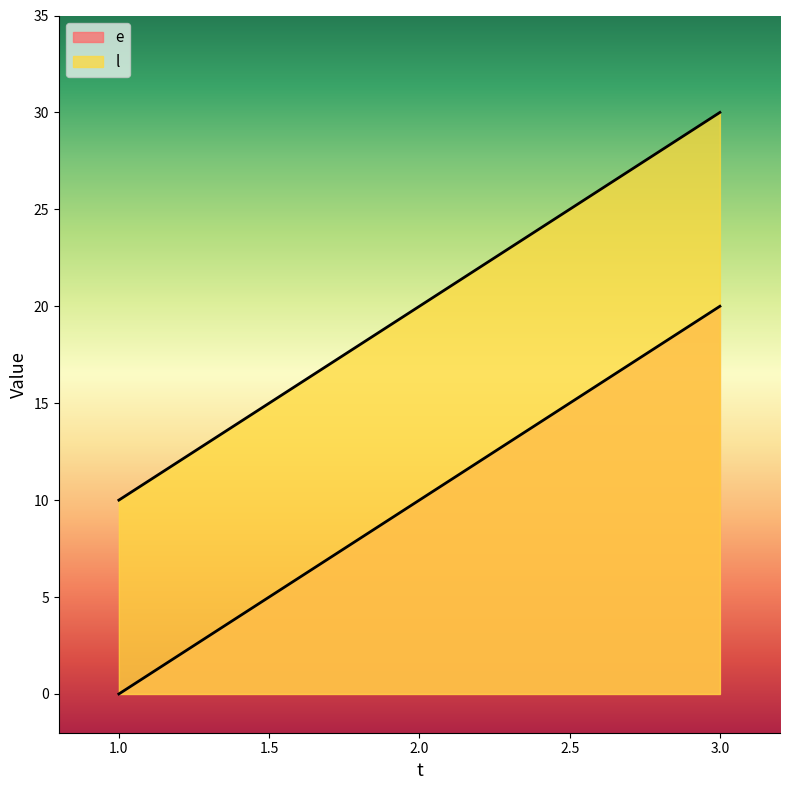

The l series shows 20 at 2. True or false?

True